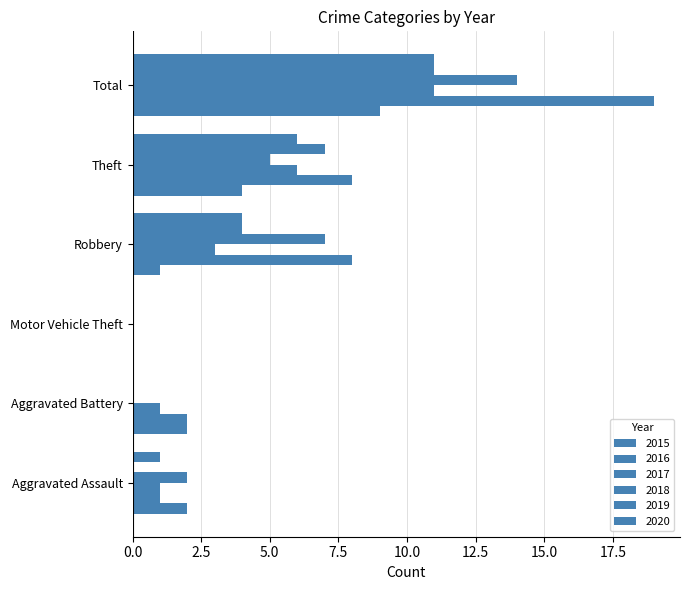

What is the maximum value shown in the chart?

19